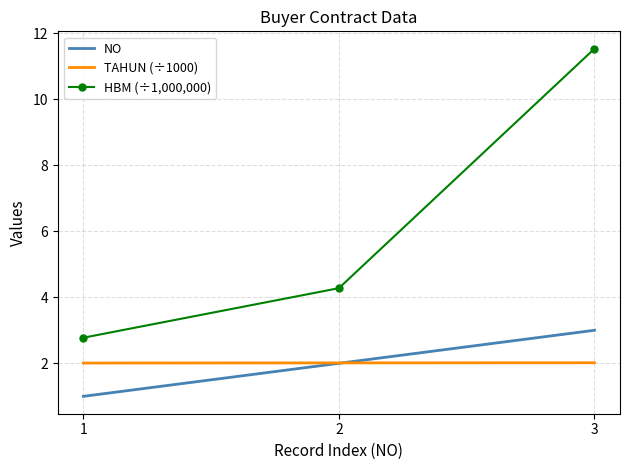

What is the sum of the HBM (÷1,000,000) values at 2 and 1?

7.1